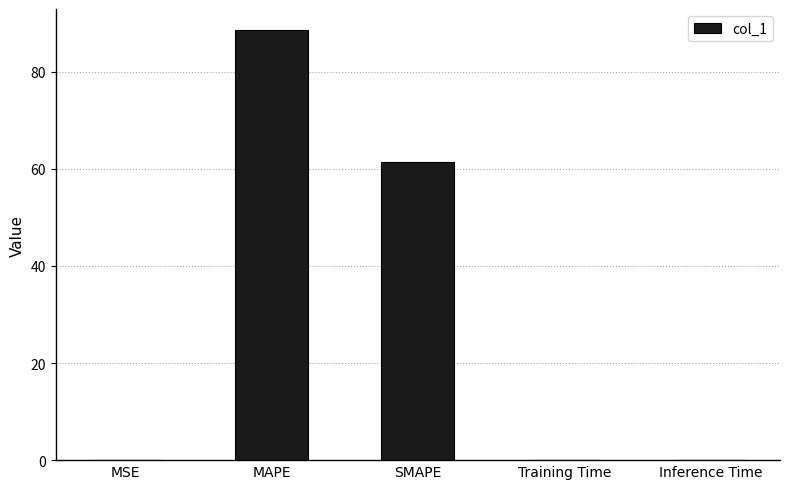

Approximately how many times larger is the value at MAPE compared to SMAPE?

1.4